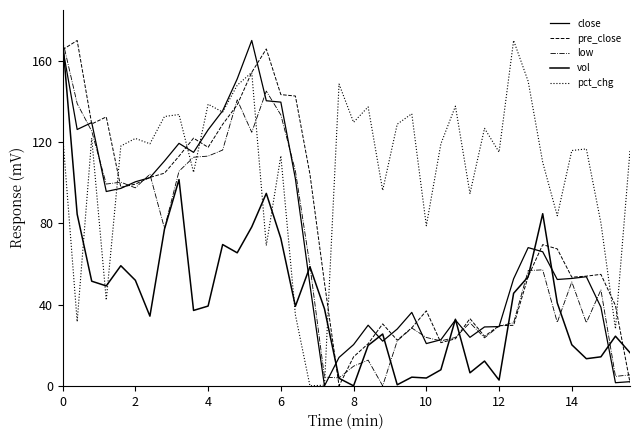

How many intersections are there between close and pre_close?

20